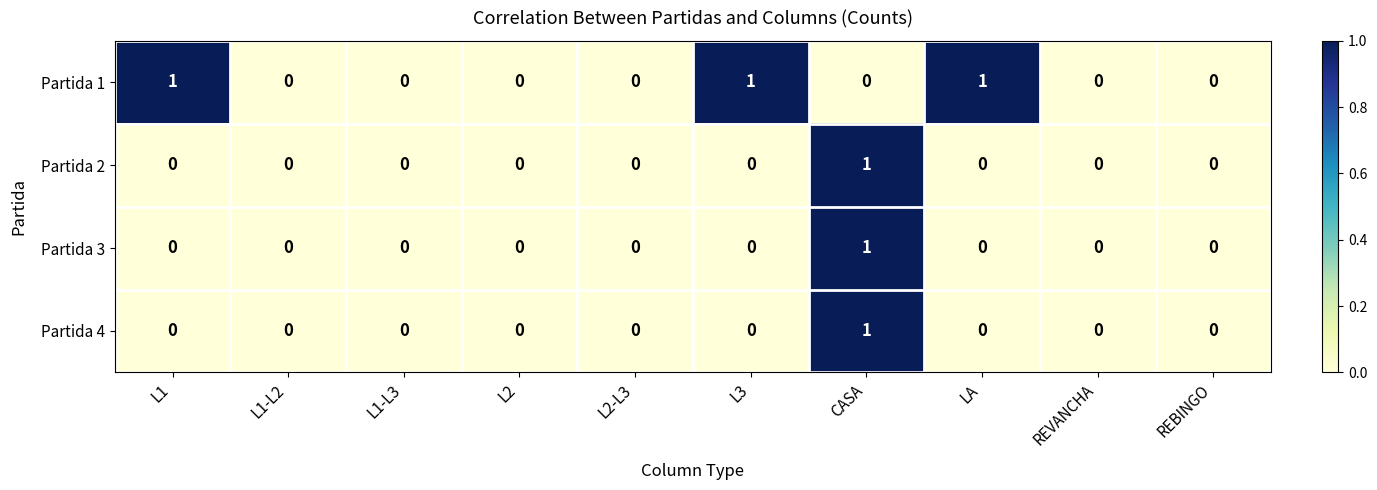

What is the maximum value shown in the chart?

1